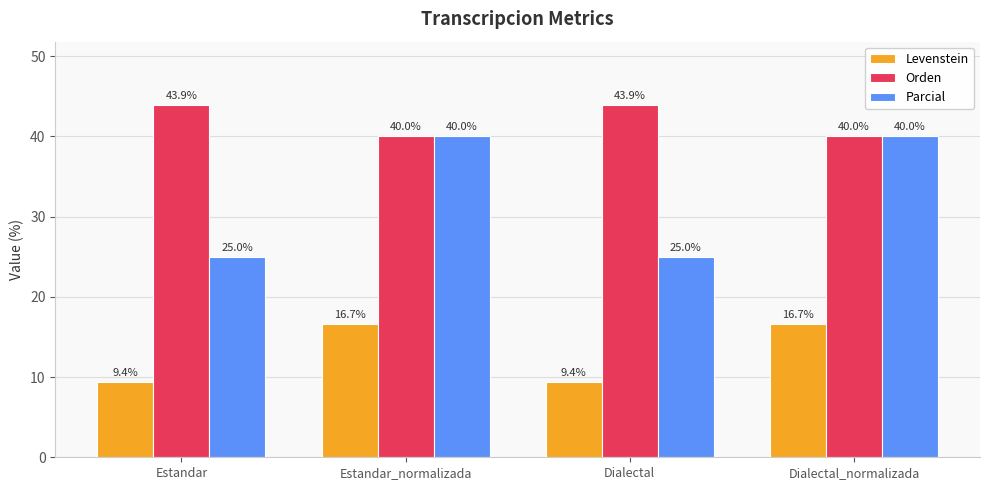

What is the average value of the Orden series?

42.0